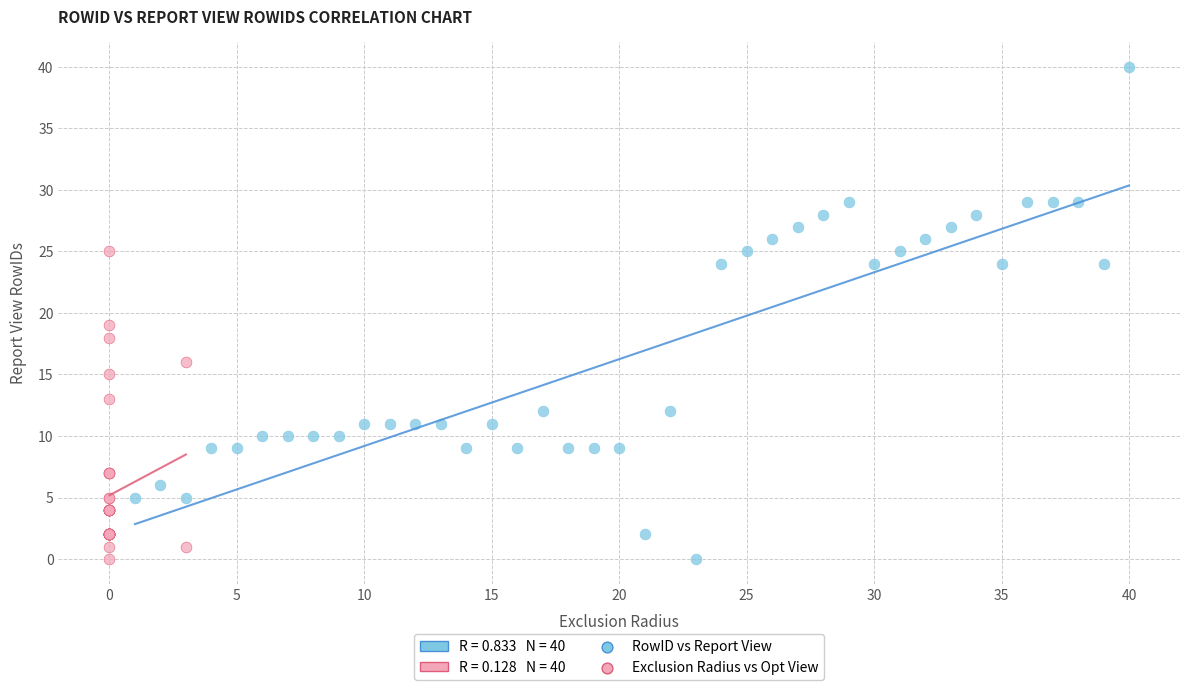

Which series has the largest Y range (max minus min)?

RowID vs Report View